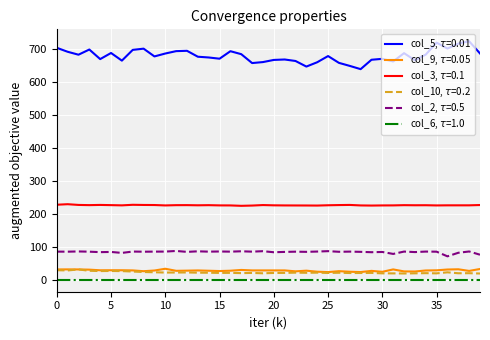

How many lines are shown in the chart?

6